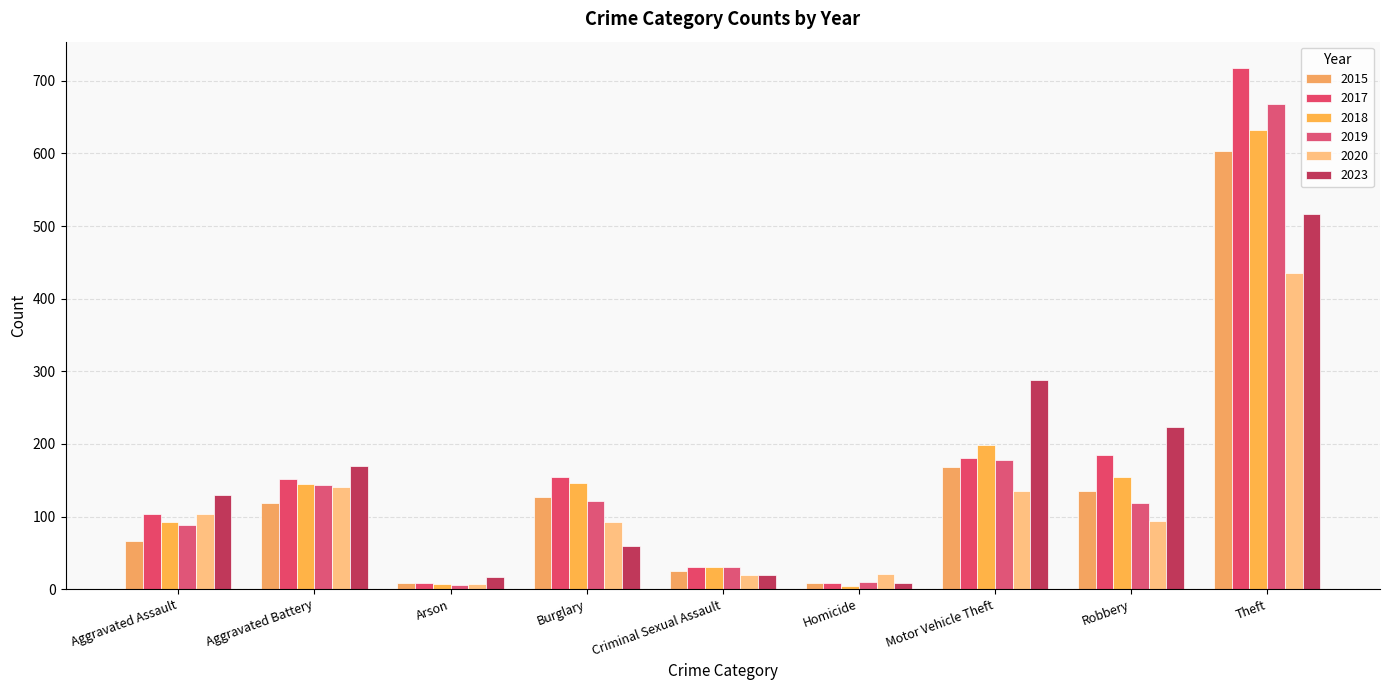

Are the bars grouped side by side (vs. stacked)?

Yes